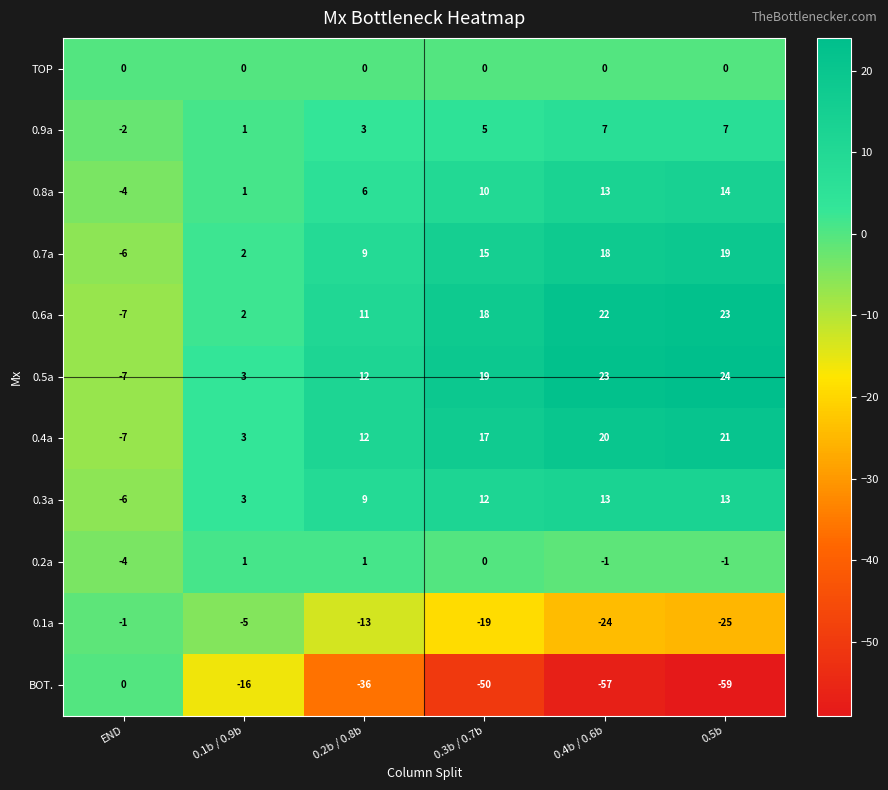

How many data points does each series have?

6